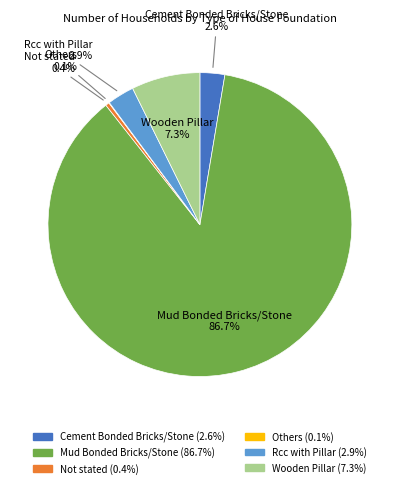

Combined, what portion of the pie is Not stated and Wooden Pillar?

7.7%